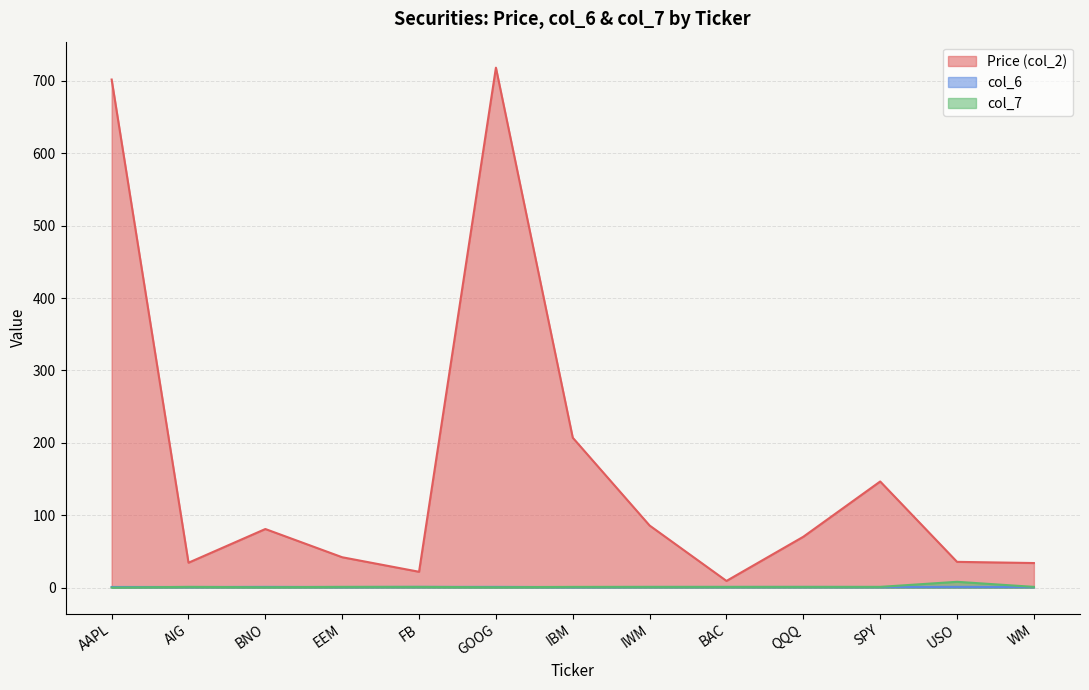

Rank the series by their maximum value, from lowest to highest.

col_6, col_7, Price (col_2)